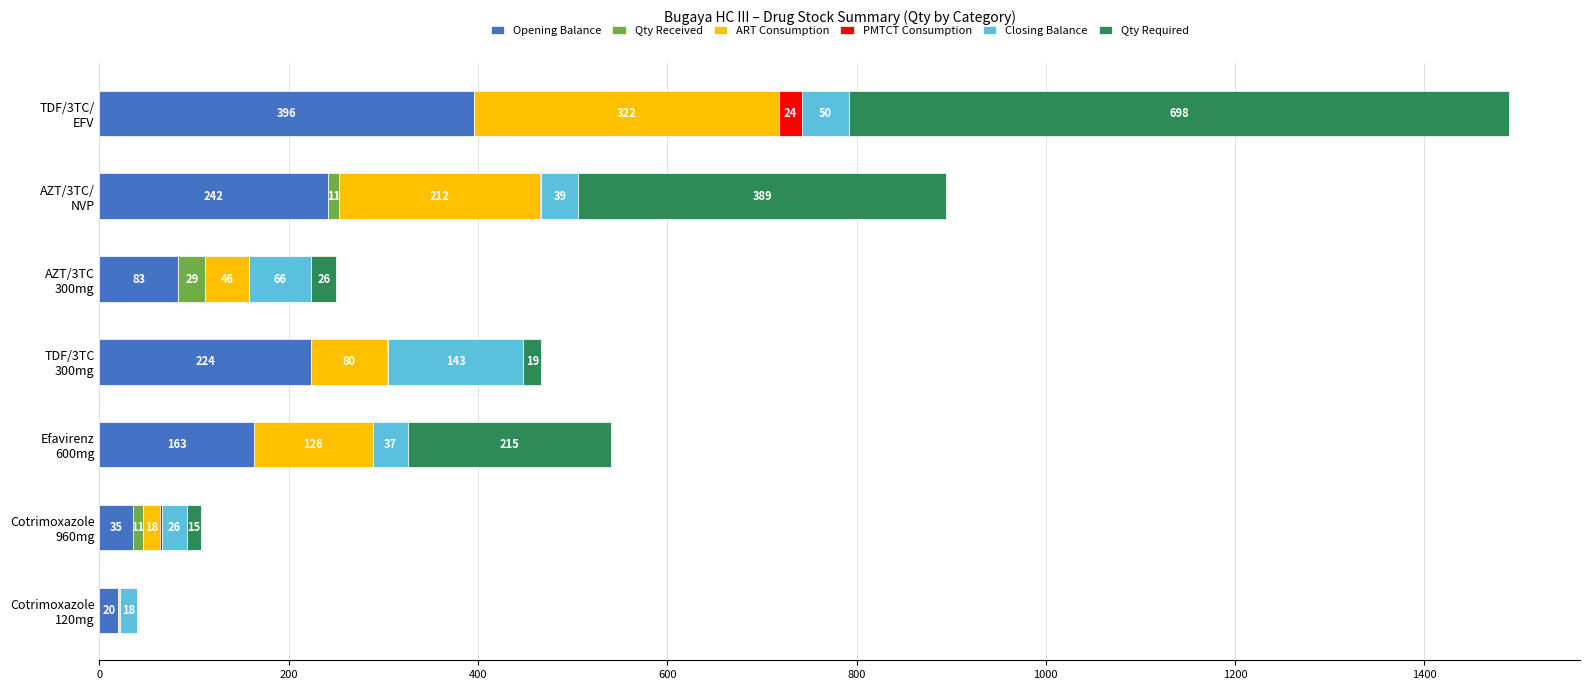

How many categories are shown in the chart?

7